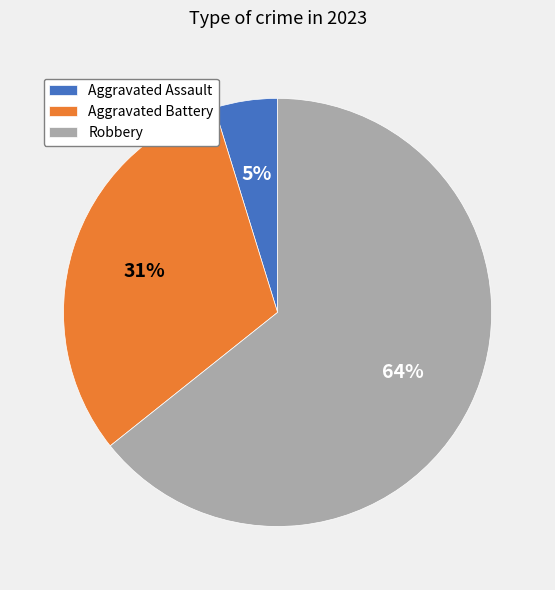

Count the number of slices in the pie.

3